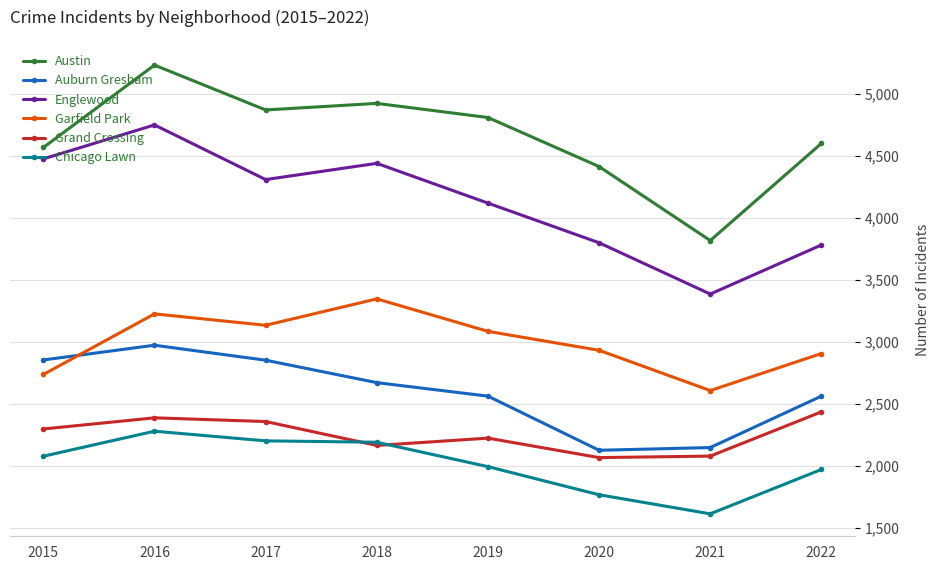

The Austin series shows 4872 at 2017. True or false?

True